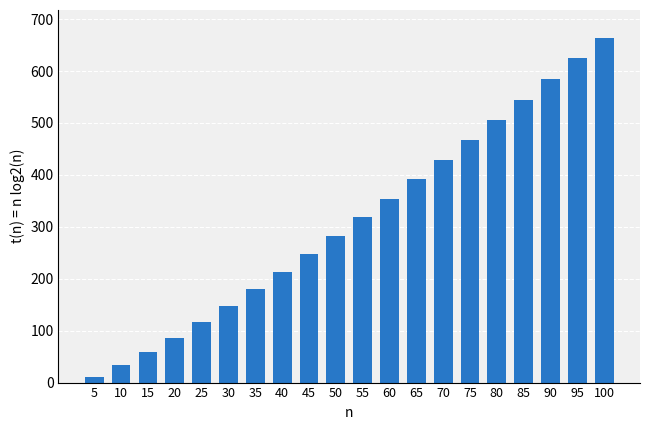

How many distinct data groups are displayed?

1